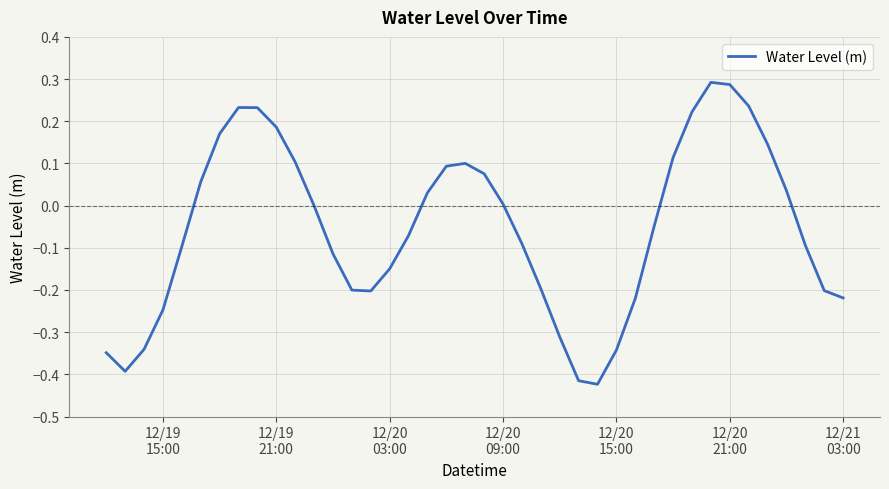

What is the difference between the maximum and minimum values?

0.7